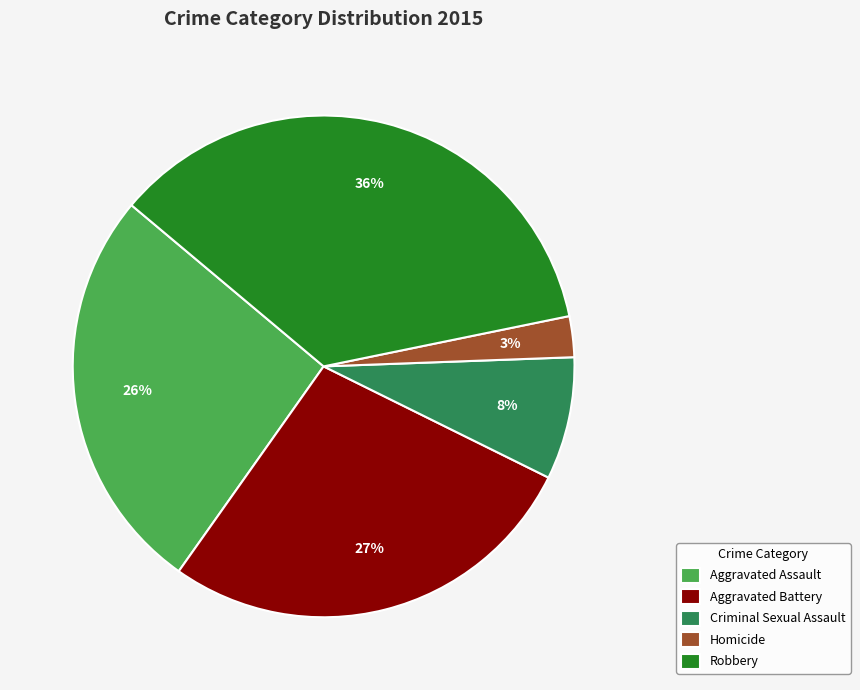

Rank the categories by value from lowest to highest.

Homicide, Criminal Sexual Assault, Aggravated Assault, Aggravated Battery, Robbery